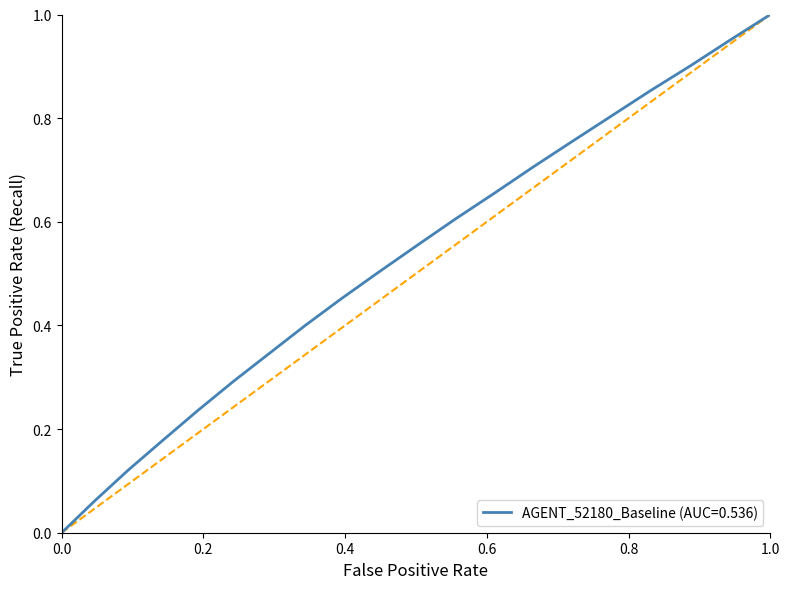

How many positive values are there?

19